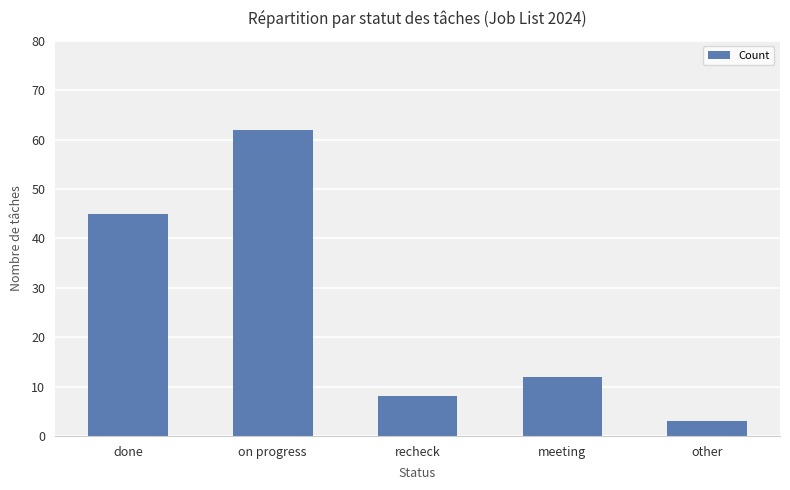

List the labels in order of value, smallest first.

other, recheck, meeting, done, on progress